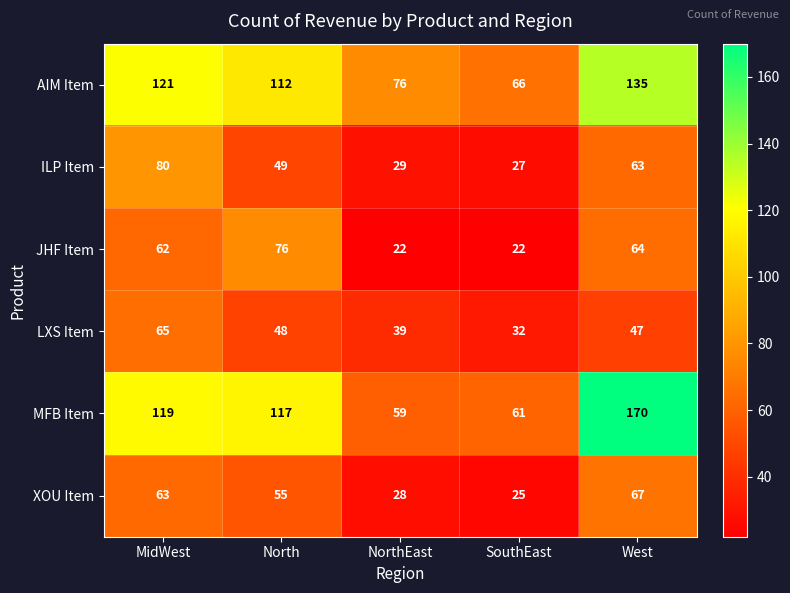

At how many categories does at least one series exceed 22?

5